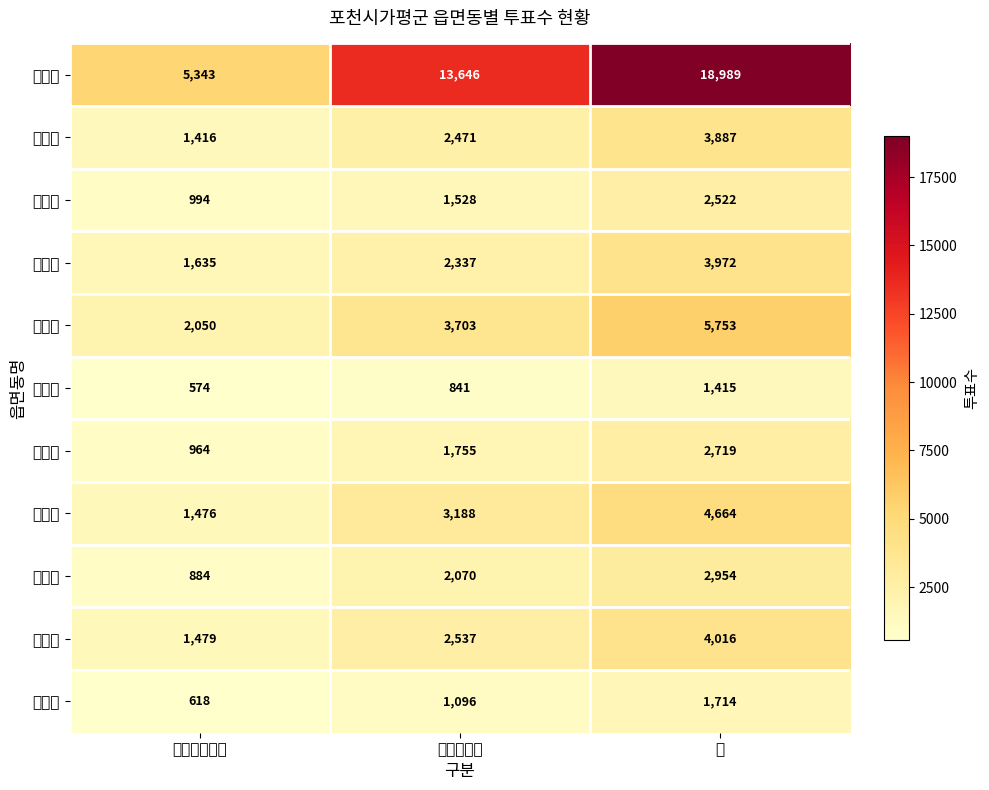

Reading right to left, extract all data points from this chart.

소흘읍: 계=18989	선거일투표=13646	관내사전투표=5343
군내면: 계=3887	선거일투표=2471	관내사전투표=1416
내촌면: 계=2522	선거일투표=1528	관내사전투표=994
가산면: 계=3972	선거일투표=2337	관내사전투표=1635
신북면: 계=5753	선거일투표=3703	관내사전투표=2050
창수면: 계=1415	선거일투표=841	관내사전투표=574
영중면: 계=2719	선거일투표=1755	관내사전투표=964
일동면: 계=4664	선거일투표=3188	관내사전투표=1476
이동면: 계=2954	선거일투표=2070	관내사전투표=884
영북면: 계=4016	선거일투표=2537	관내사전투표=1479
관인면: 계=1714	선거일투표=1096	관내사전투표=618